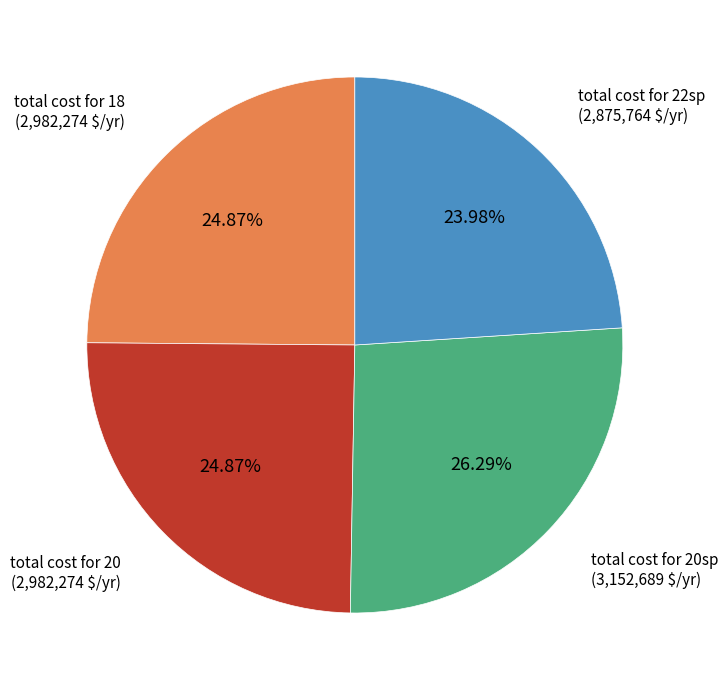

How many segments does this pie chart have?

4